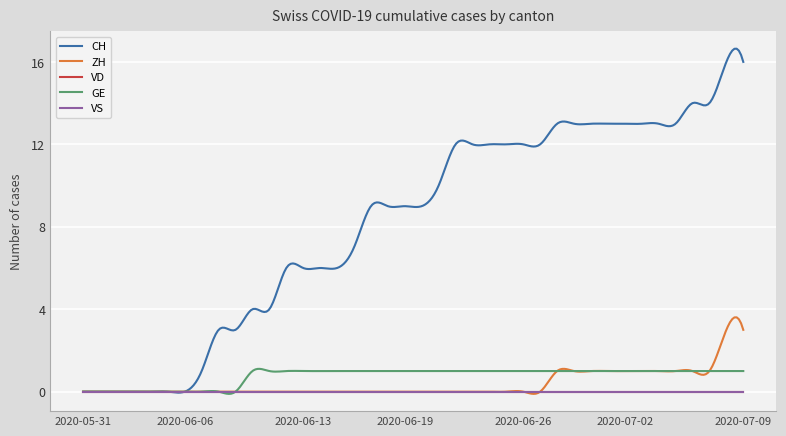

Which series has the largest range (max minus min)?

CH